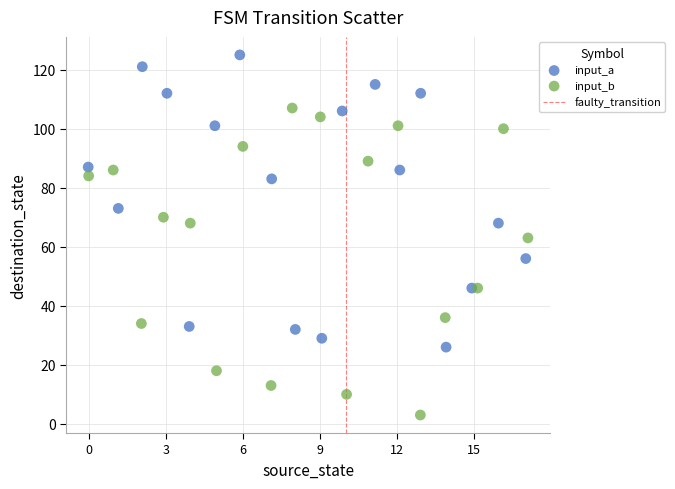

Which series reaches the maximum Y coordinate?

input_a